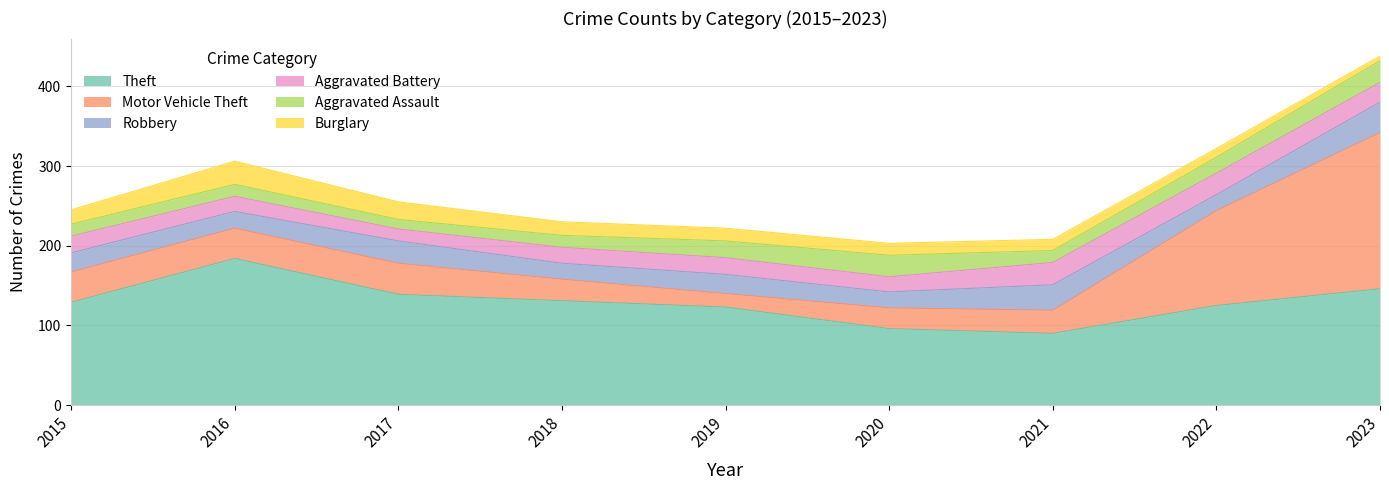

Which series has the largest total across all categories?

Theft